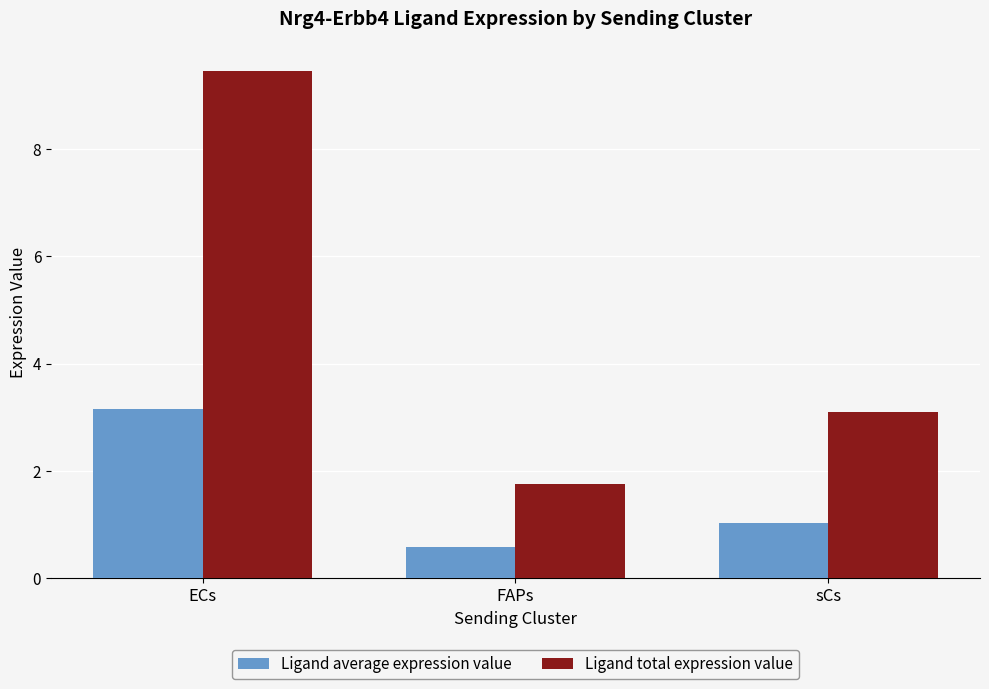

At which category is the sum across all series the highest?

ECs